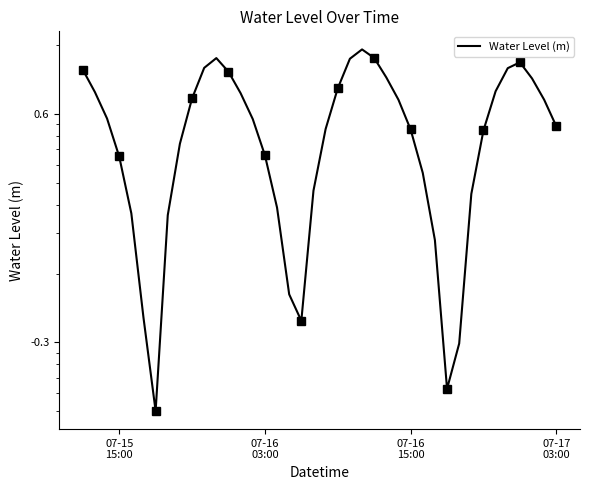

How many distinct data groups are displayed?

1